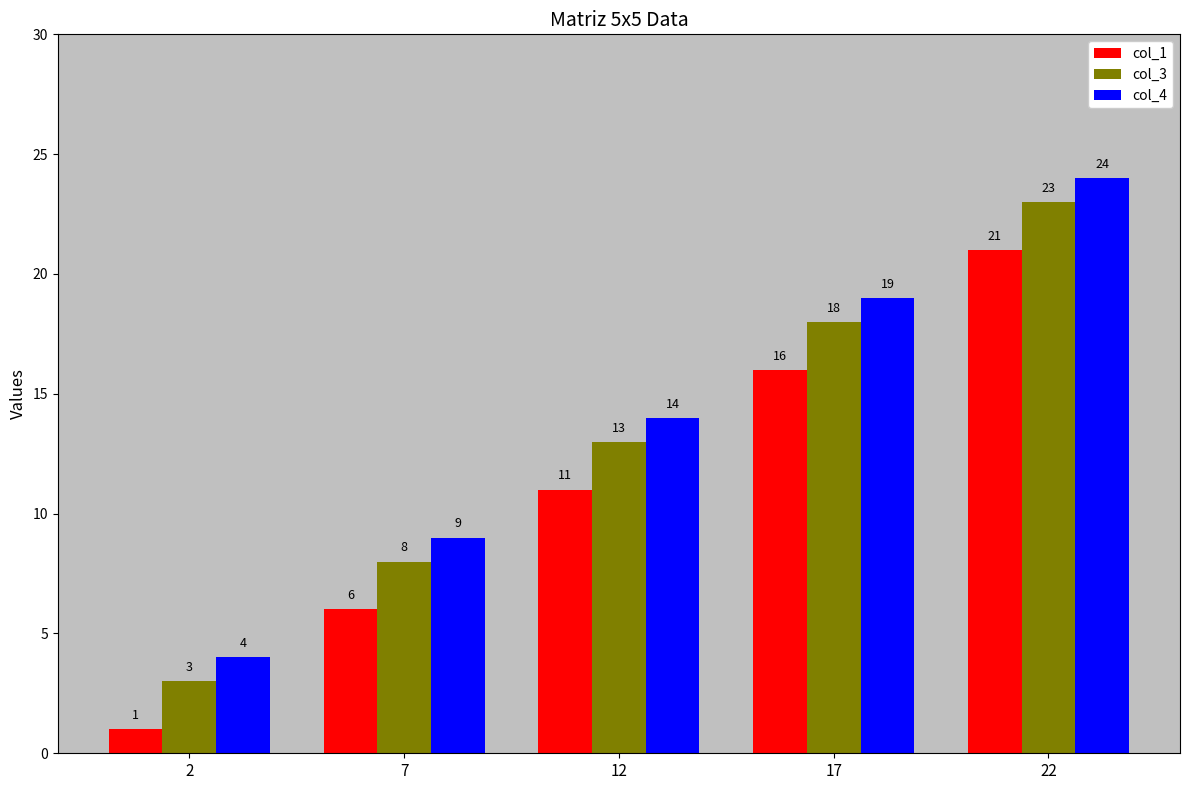

Rank the series by their maximum value, from lowest to highest.

col_1, col_3, col_4